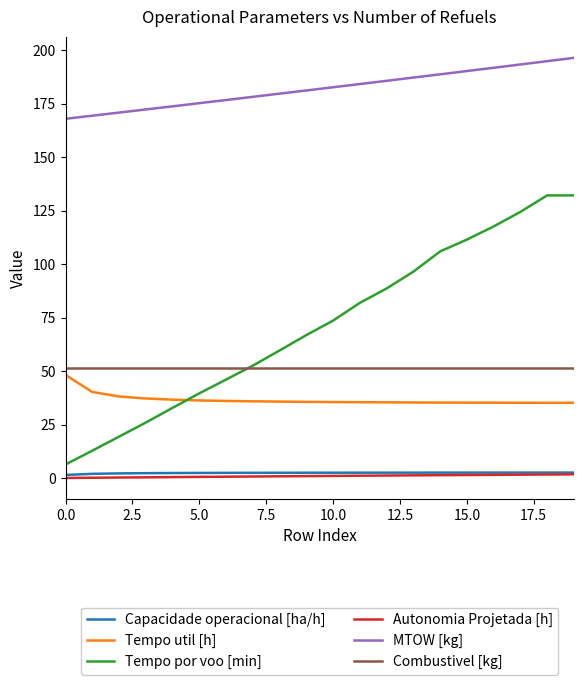

Which series has the widest spread of values?

Tempo por voo [min]